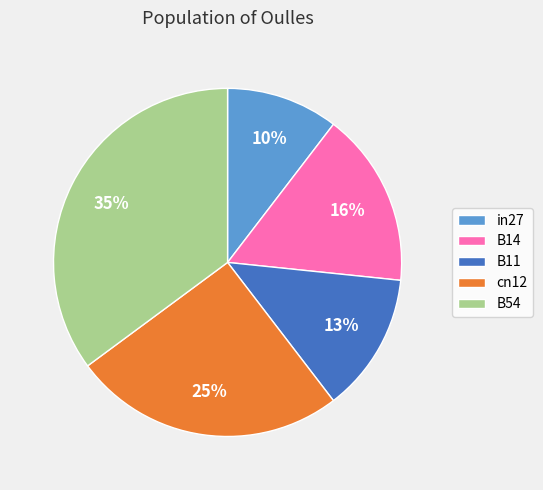

Rank the categories by value from highest to lowest.

B54, cn12, B14, B11, in27